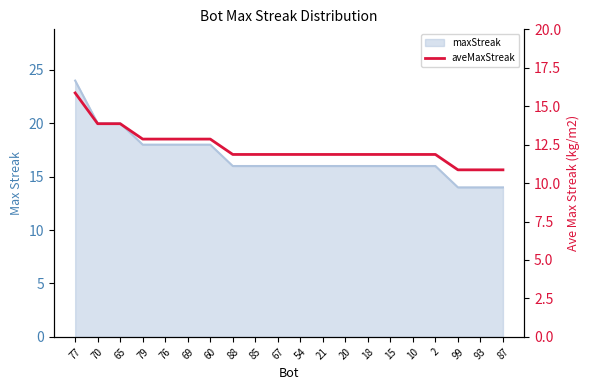

True or false: the data has more than 2 interior local peaks.

False